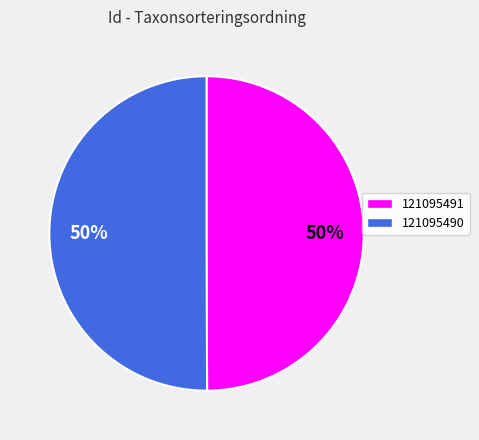

True or false: 121095491 accounts for 50% of the total.

True